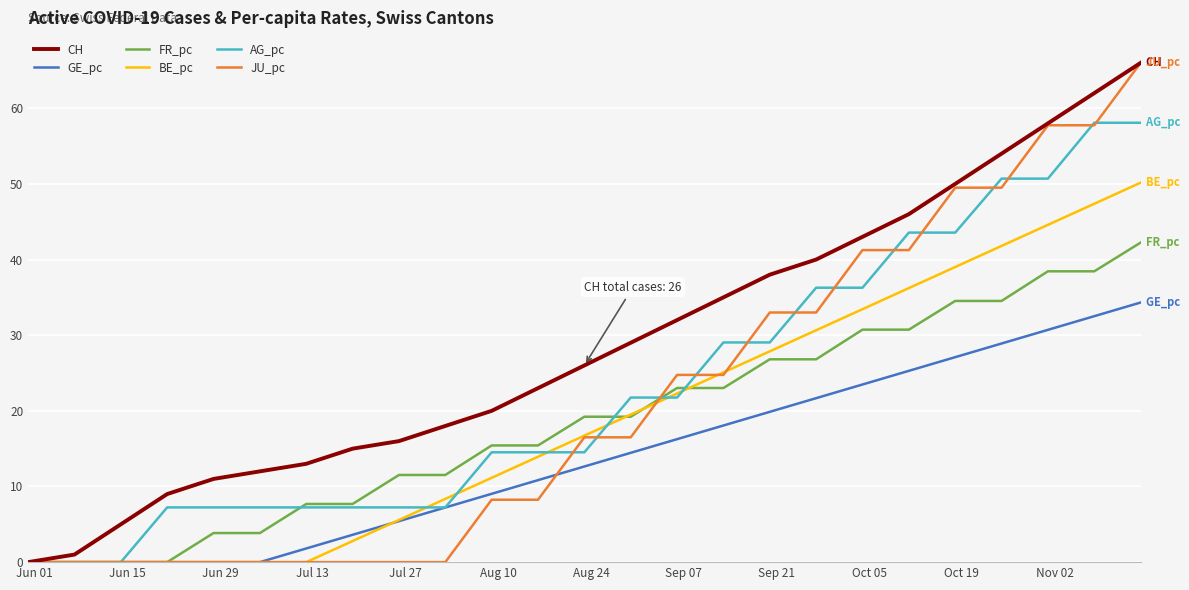

Which series has the largest total across all categories?

CH